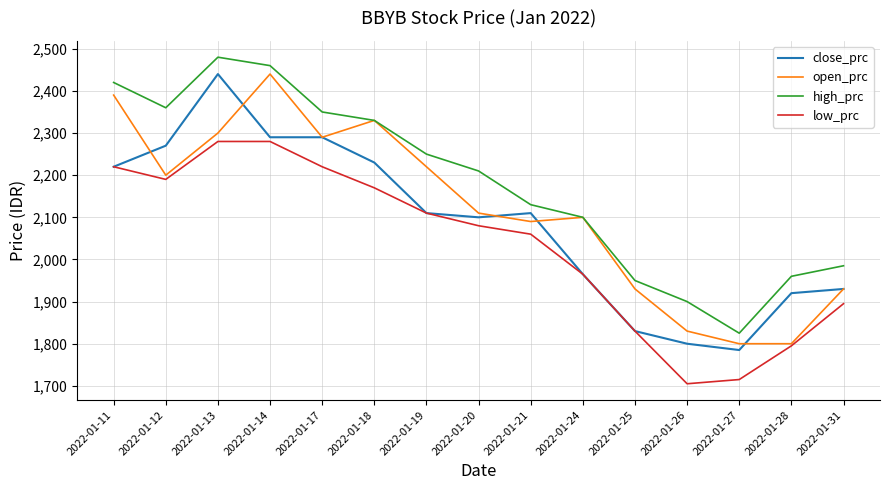

At which label does low_prc reach its minimum?

2022-01-26